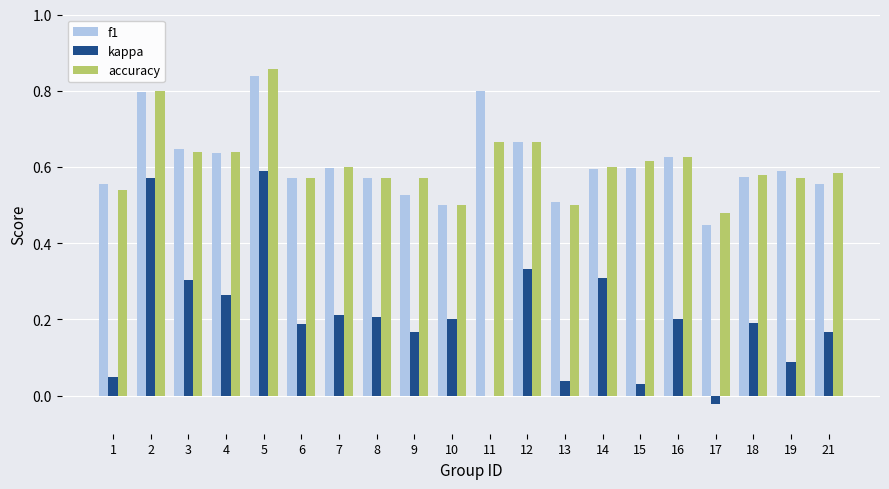

True or false: f1 has a value of 0.6 at 4.

True